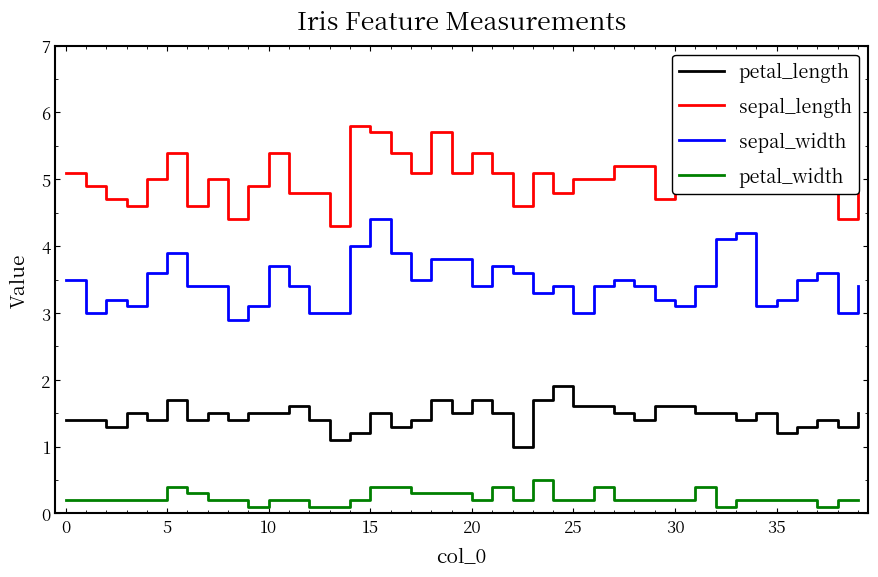

True or false: petal_length and sepal_length cross at least once.

False